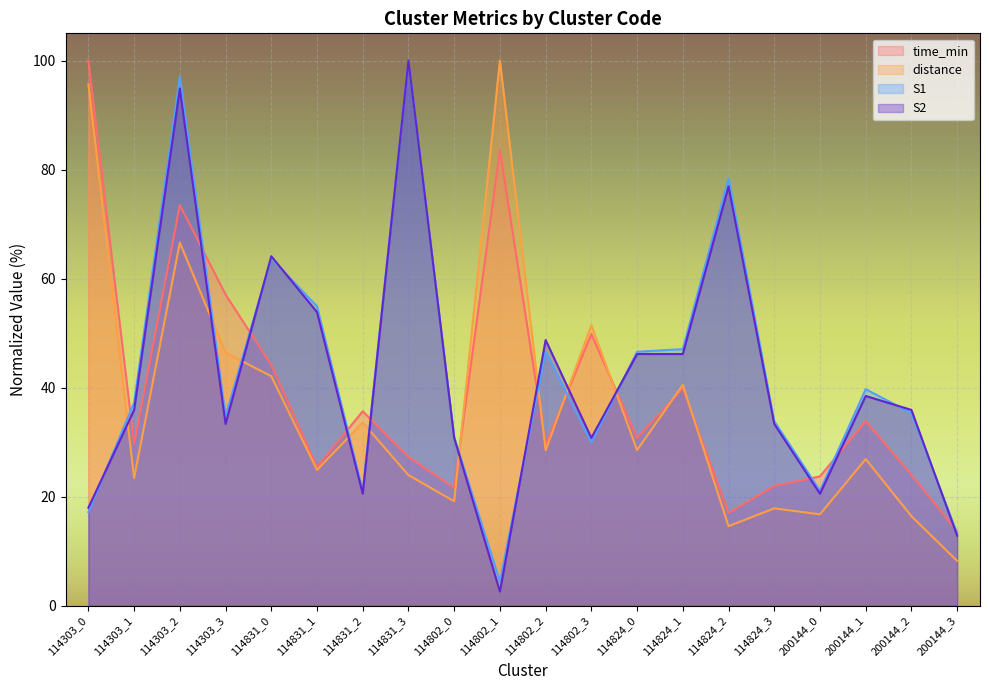

At which category does the chart reach its minimum across all series?

114802_1